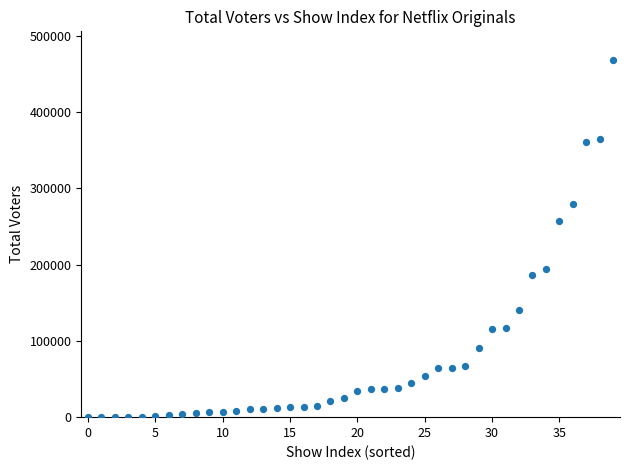

What Y value in the scatter plot is closest to 234300?

257696